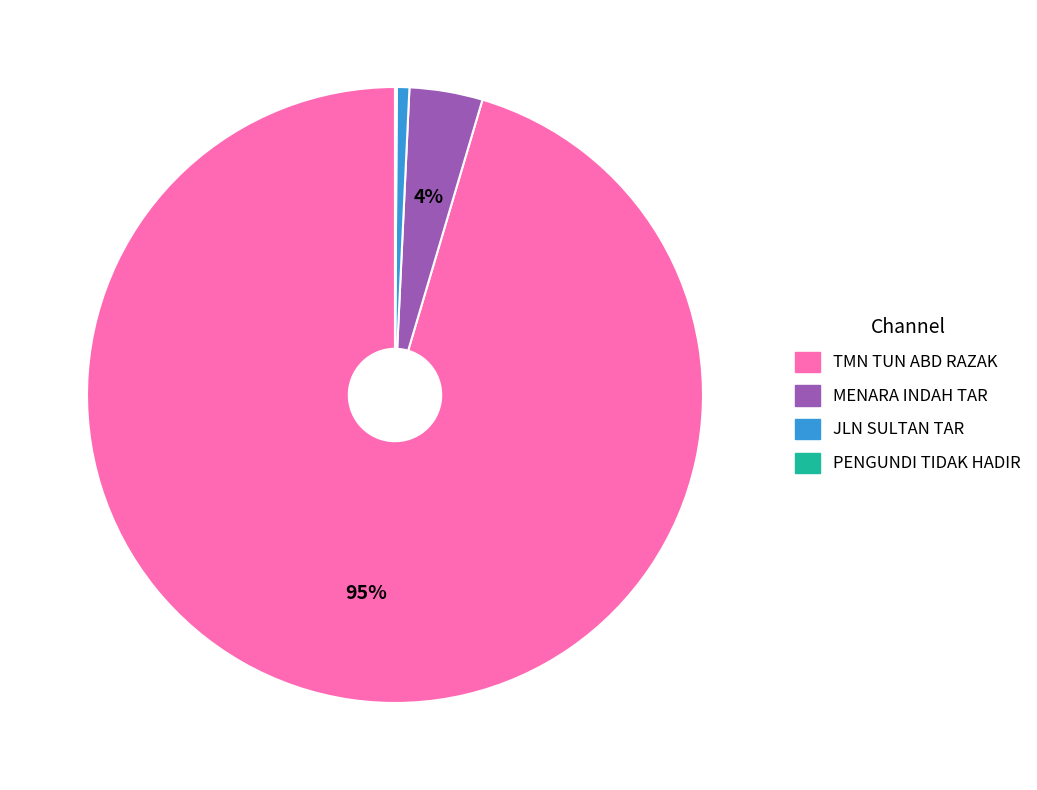

To the nearest percent, what is the difference between the largest and smallest slice percentages?

95%